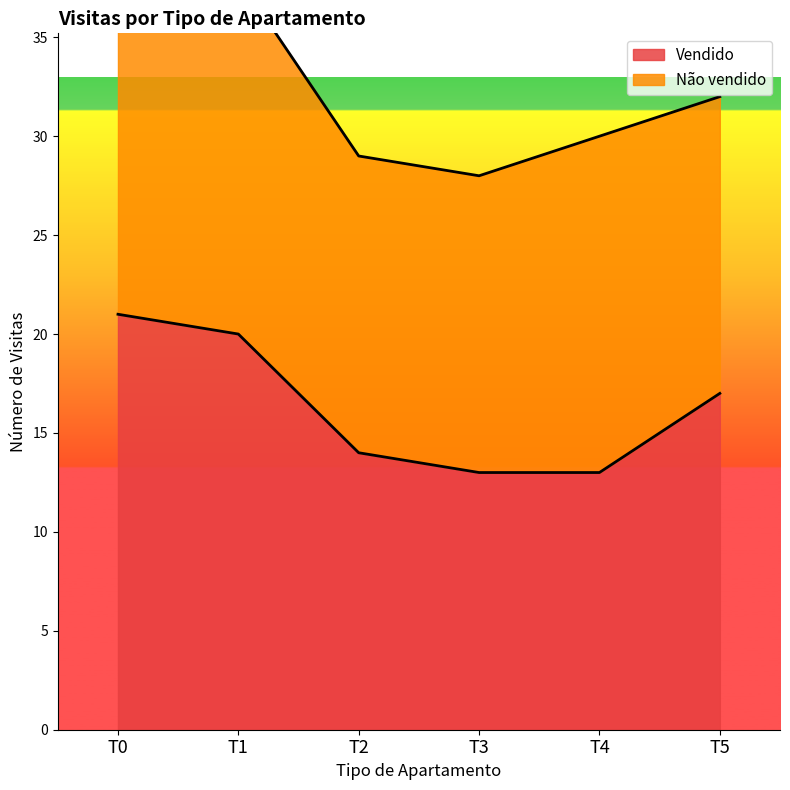

Rank the categories by value from highest to lowest.

T0, T1, T5, T2, T3, T4